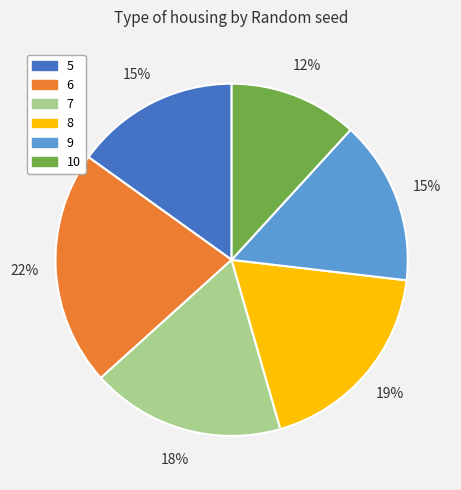

To the nearest percent, what is the difference between the 8 and 6 slice percentages?

3%